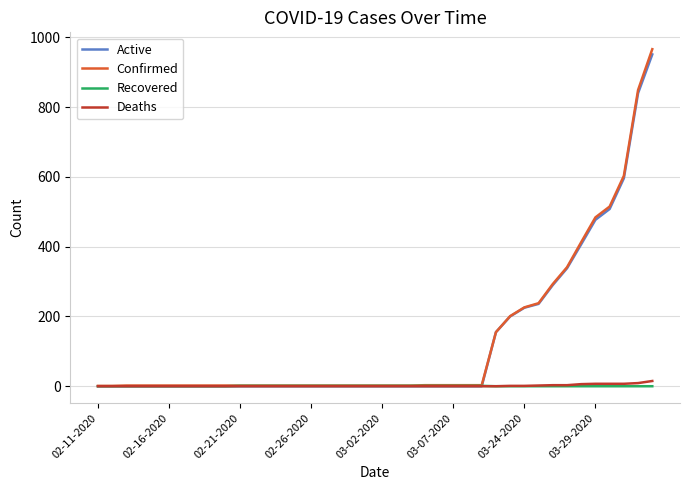

What is the greatest value displayed?

966